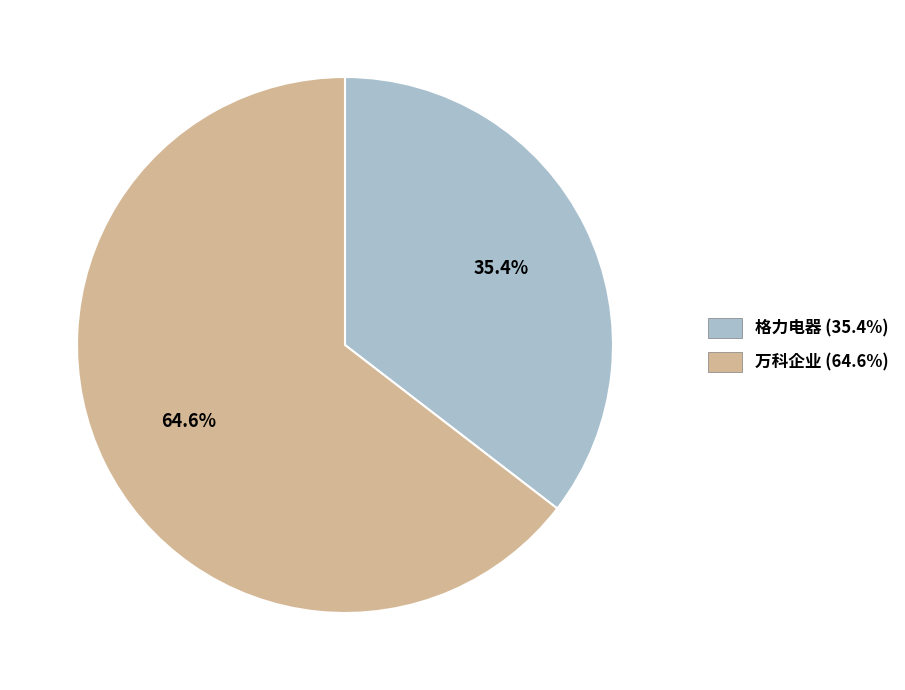

Rank the categories by value from highest to lowest.

万科企业, 格力电器